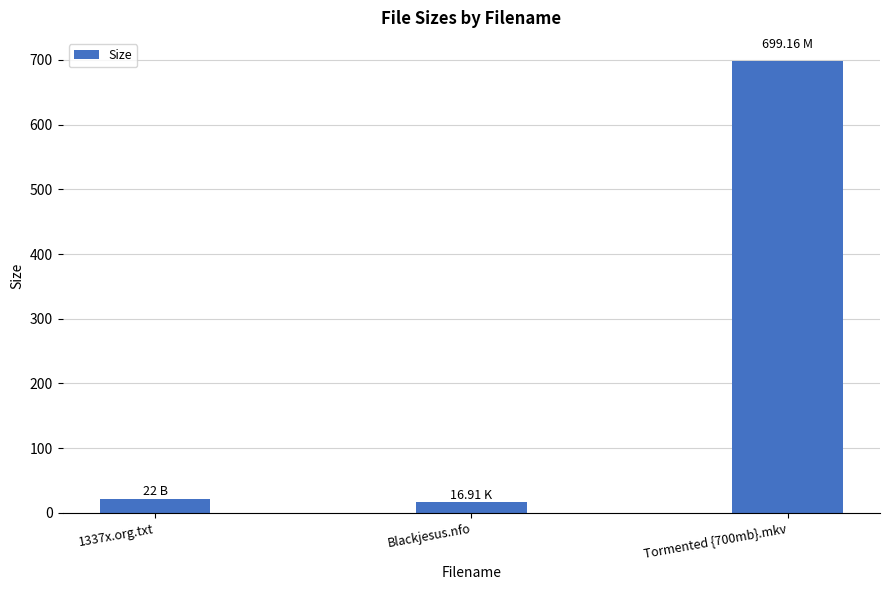

Where is the data nearest to the value 358?

1337x.org.txt